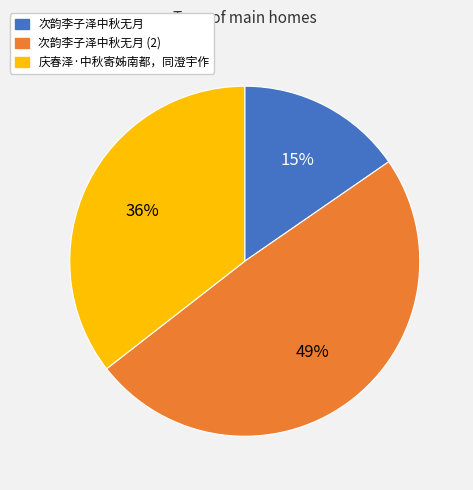

What percentage is the 次韵李子泽中秋无月 slice, to the nearest percent?

15%